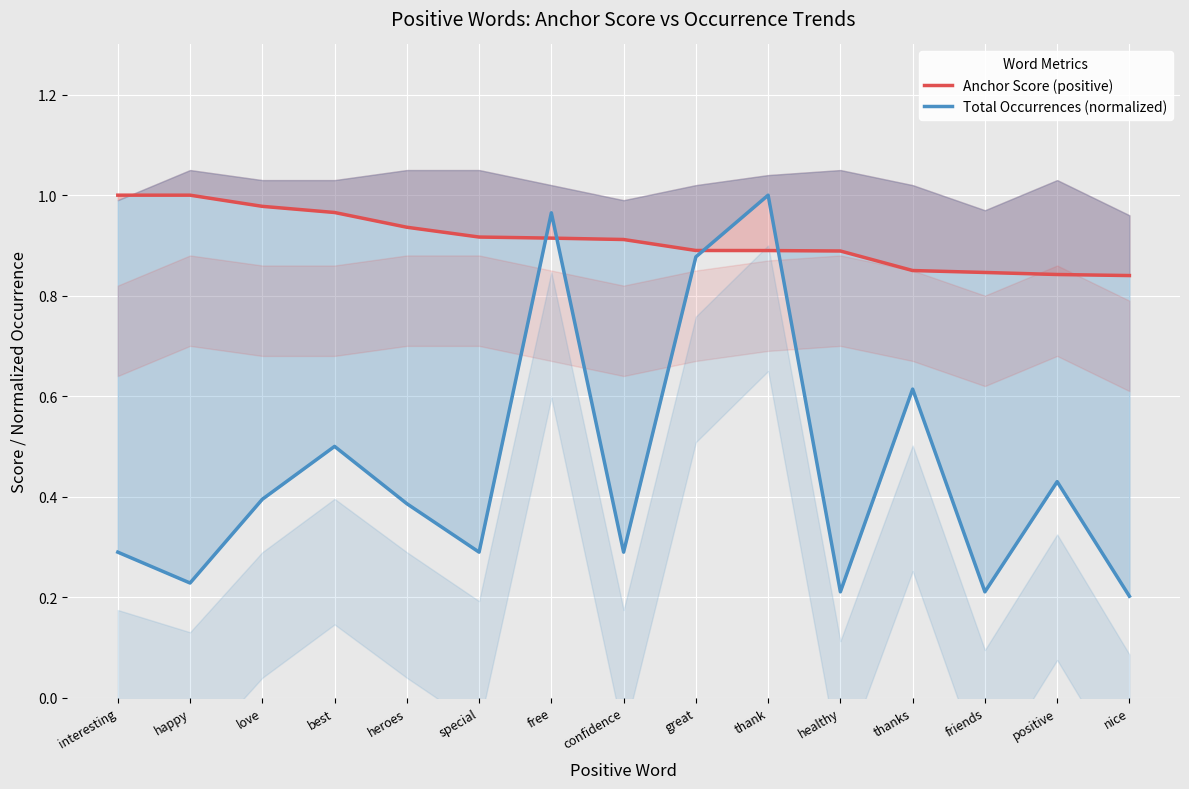

Between happy and confidence, which is larger?

happy